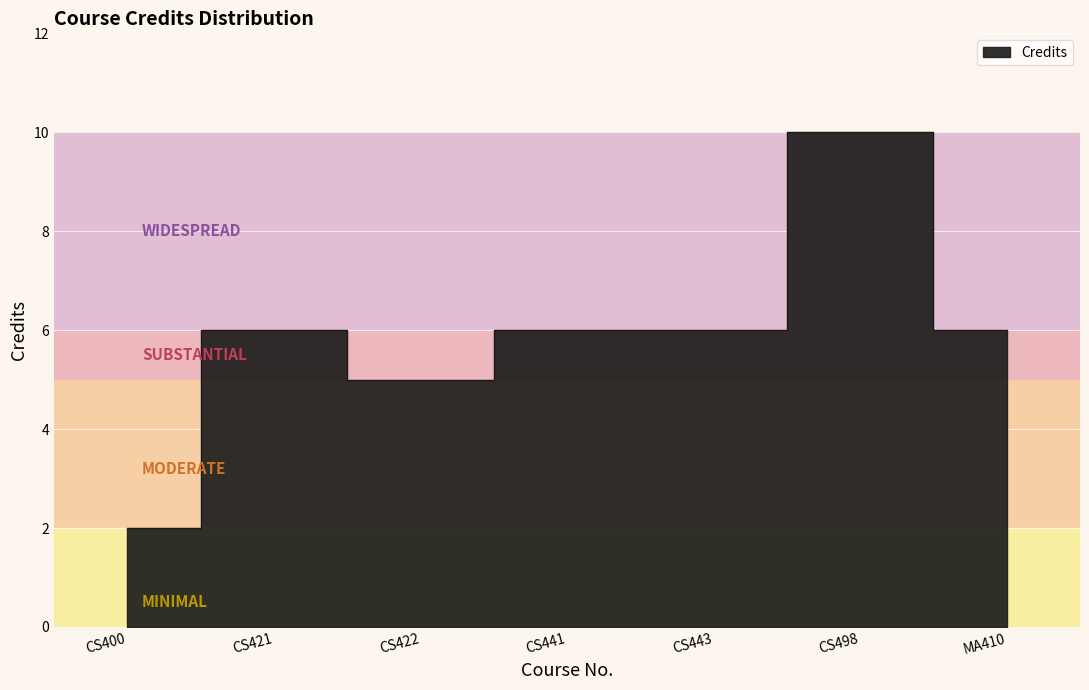

What is the greatest value displayed?

10